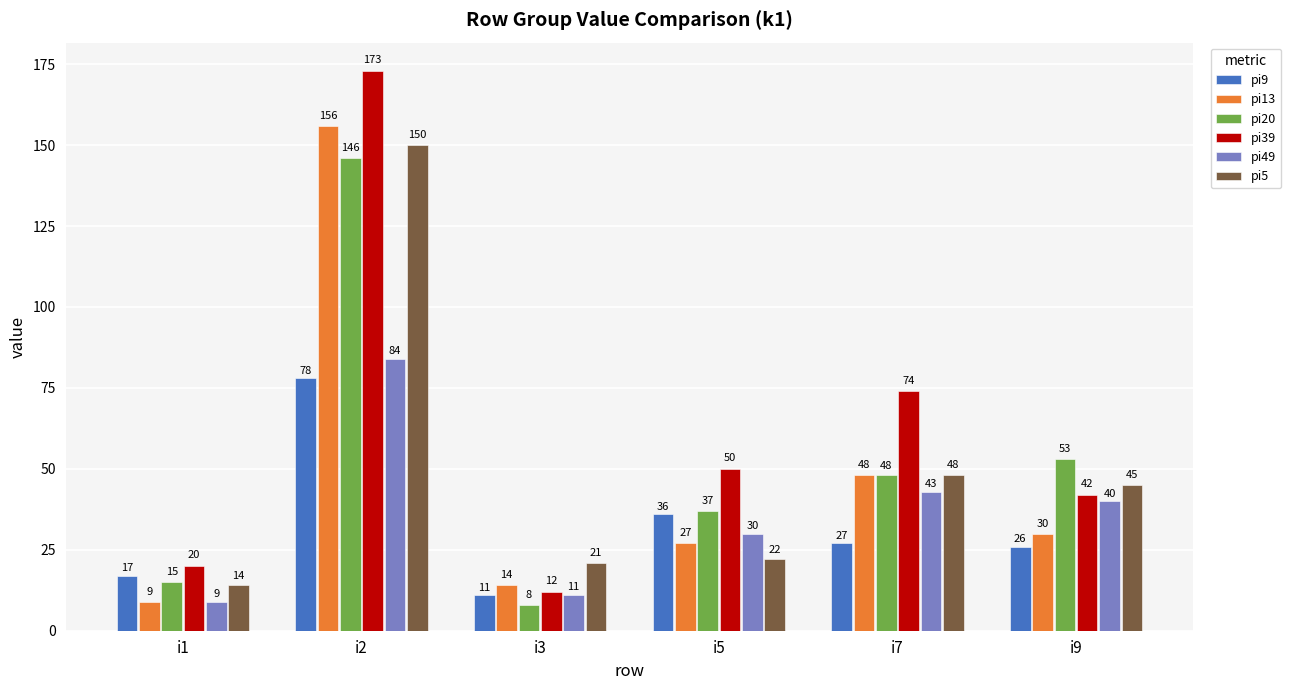

True or false: pi9 has a value of 11 at i9.

False